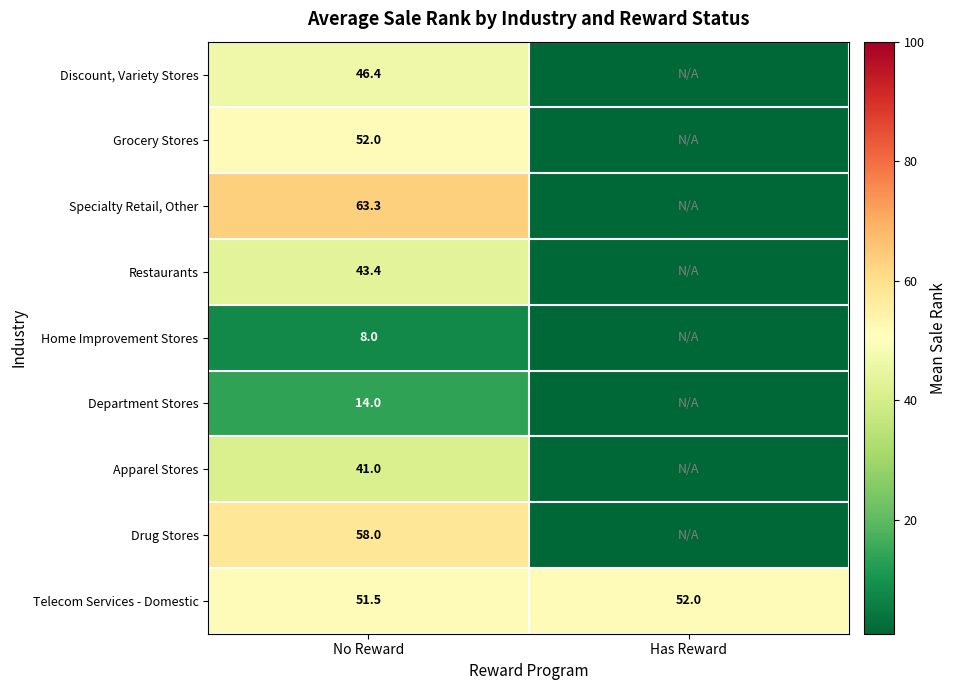

How many values in the Telecom Services - Domestic series are below 52?

1